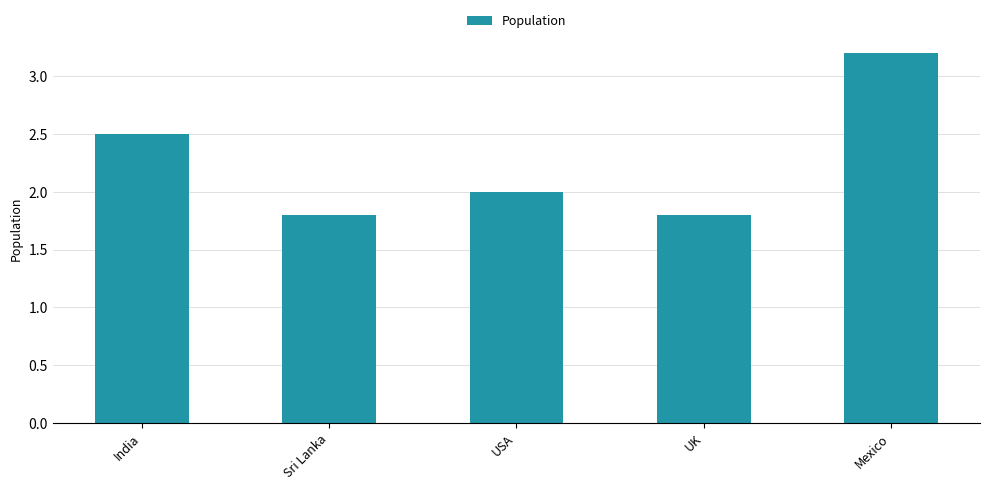

Where does the data first go above 2?

India